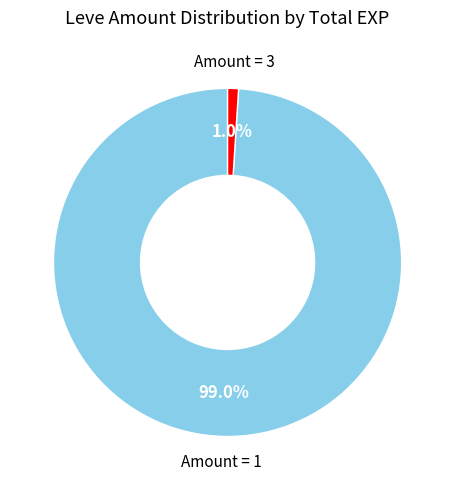

Between Amount = 3 and Amount = 1, which is larger?

Amount = 1